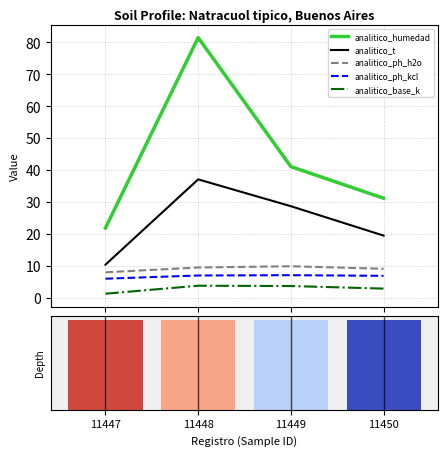

What is the total value across all series at 11447?

48.6